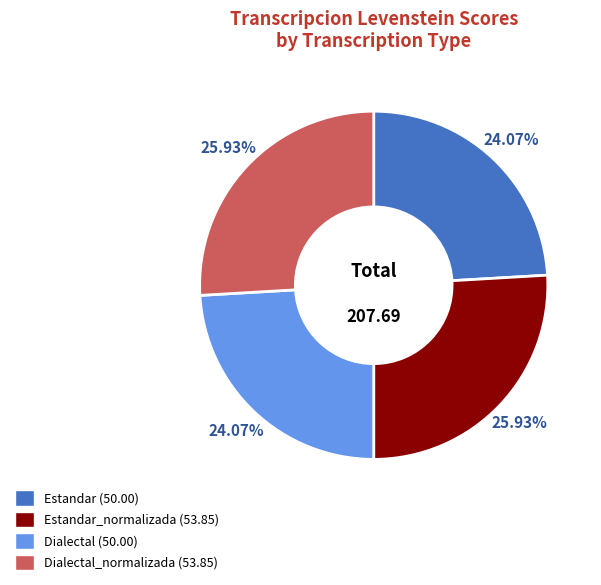

To the nearest percent, what is the difference between the largest and smallest slice percentages?

2%